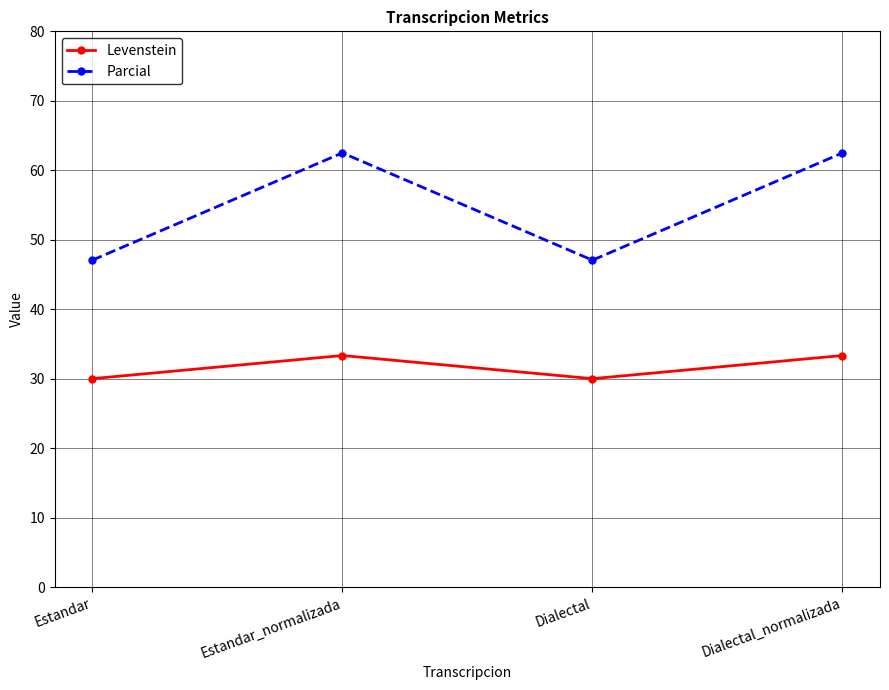

What is the total value across all series at Dialectal_normalizada?

95.8